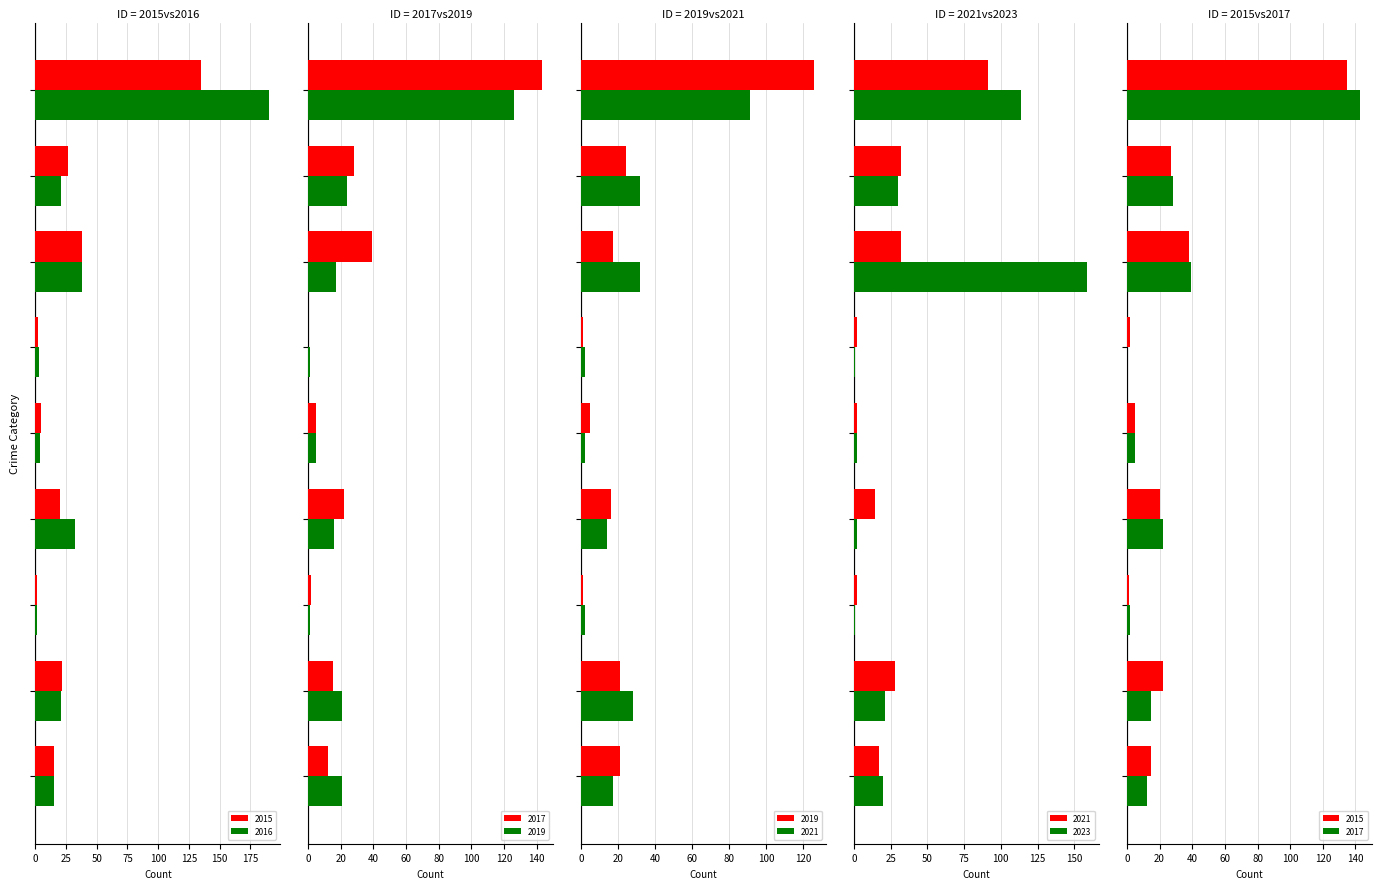

True or false: 2019 has a value of 28 at Burglary.

False